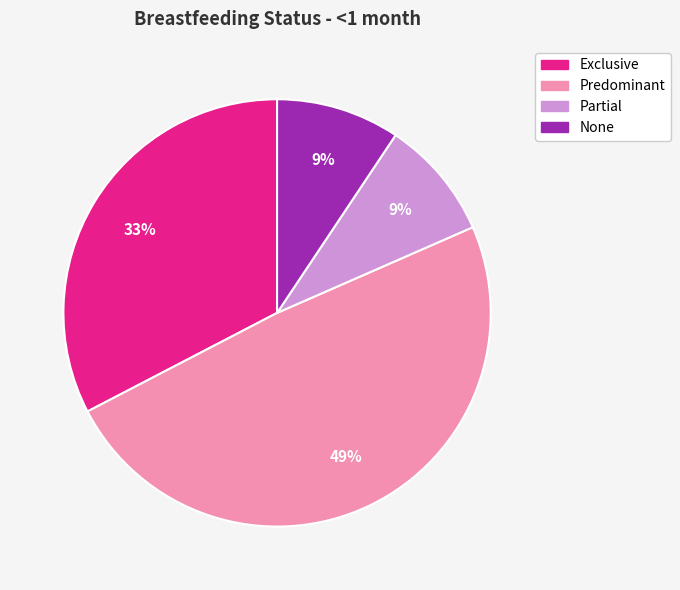

What is the largest slice in the pie chart?

Predominant